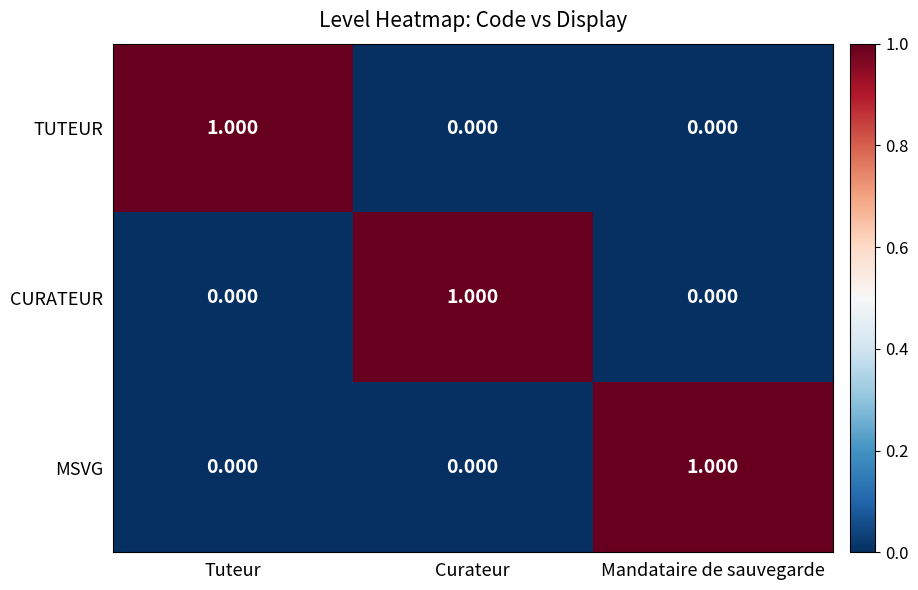

At which label does CURATEUR reach its peak?

Curateur